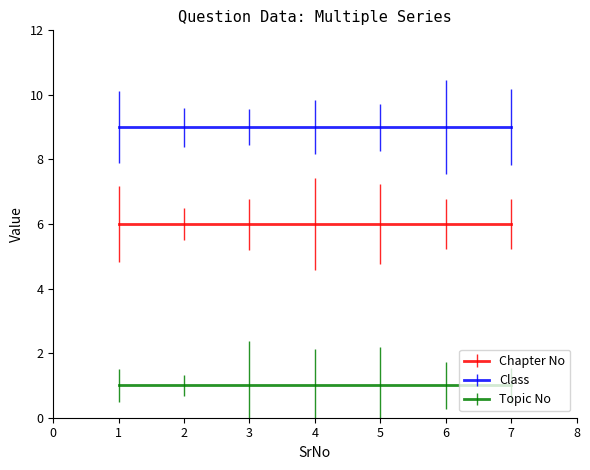

True or false: Class and Topic No intersect in this chart.

False